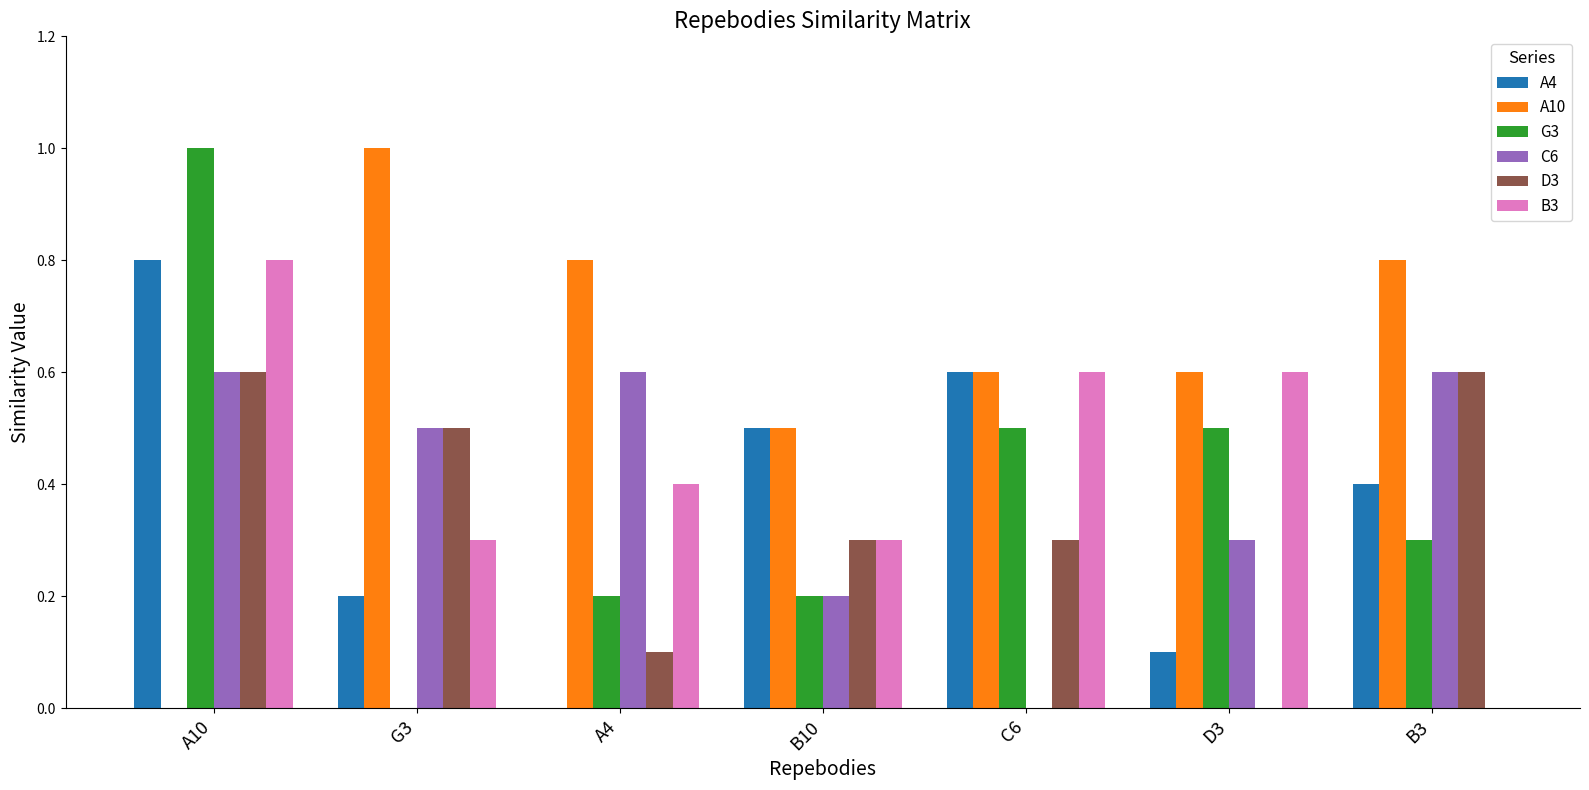

Reading left to right, what are all the values shown in this chart?

A4: 0.8	0.2	0.0	0.5	0.6	0.1	0.4
A10: 0.0	1.0	0.8	0.5	0.6	0.6	0.8
G3: 1.0	0.0	0.2	0.2	0.5	0.5	0.3
C6: 0.6	0.5	0.6	0.2	0.0	0.3	0.6
D3: 0.6	0.5	0.1	0.3	0.3	0.0	0.6
B3: 0.8	0.3	0.4	0.3	0.6	0.6	0.0